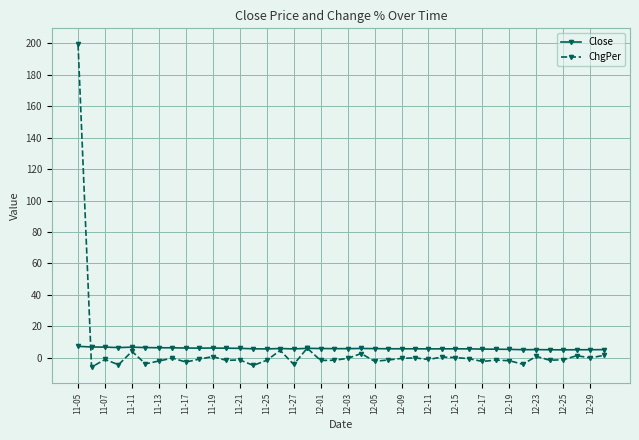

Which series has the largest range (max minus min)?

ChgPer